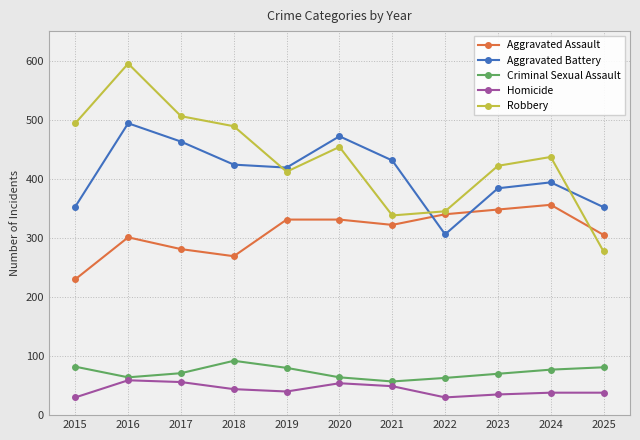

What is the approximate value of Aggravated Assault at 2024?

356